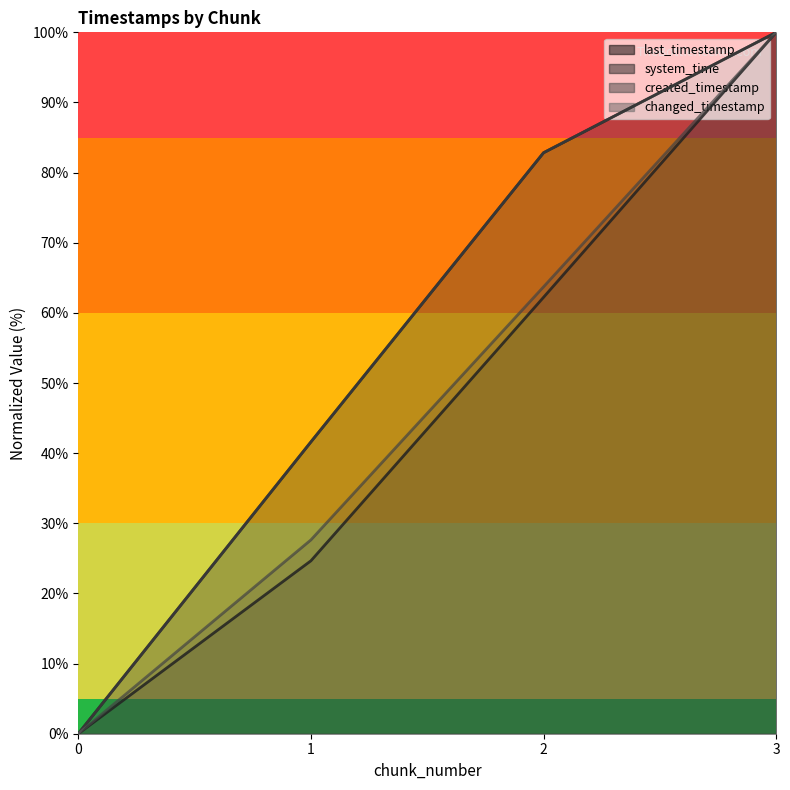

Does the chart display data point markers on the line(s)?

No